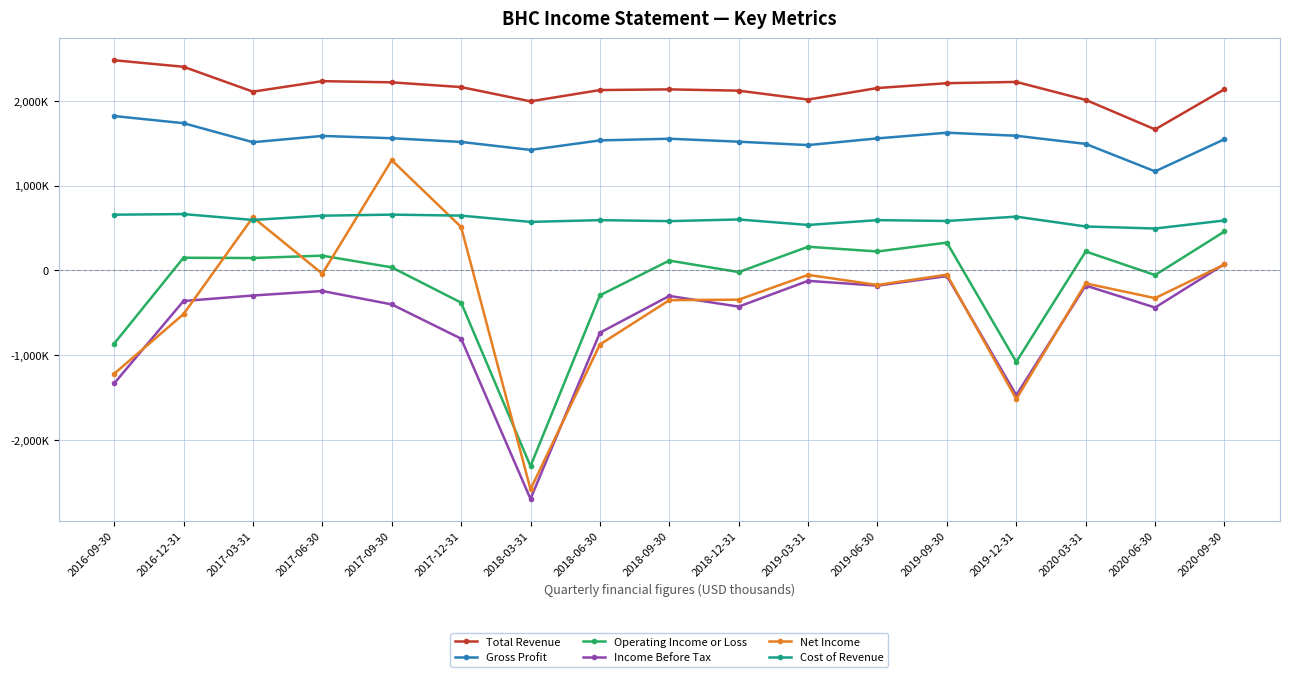

Reading right to left, transcribe all the data shown in this chart.

Total Revenue: 2138000	1664000	2012000	2224000	2209000	2152000	2016000	2121000	2136000	2128000	1995000	2163000	2219000	2233000	2109000	2402600	2479600
Gross Profit: 1548000	1169000	1493000	1589000	1625000	1558000	1479000	1519000	1554000	1534000	1422000	1516000	1560000	1587000	1513000	1737300	1821600
Operating Income or Loss: 460000	-54000	224000	-1078000	329000	224000	280000	-19000	117000	-293000	-2308000	-379000	37000	175000	147000	150300	-863000
Income Before Tax: 75000	-437000	-178000	-1470000	-66000	-179000	-122000	-426000	-300000	-734000	-2694000	-804000	-400000	-242000	-295000	-360100	-1332400
Net Income: 71000	-326000	-152000	-1516000	-49000	-171000	-52000	-344000	-350000	-873000	-2581000	513000	1301000	-38000	628000	-514600	-1218400
Cost of Revenue: 590000	495000	519000	635000	584000	594000	537000	602000	582000	594000	573000	647000	659000	646000	596000	665300	658000